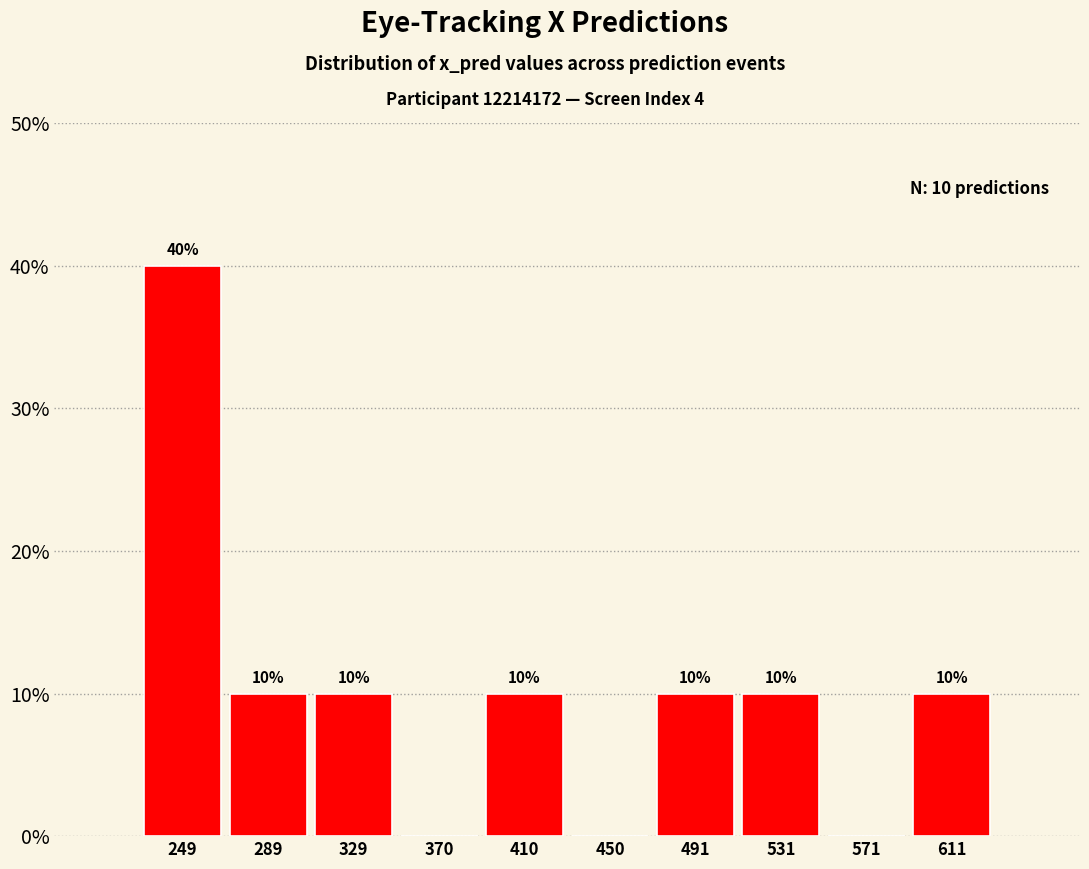

Over which range of the x-axis is the bar tallest?

230 to 270